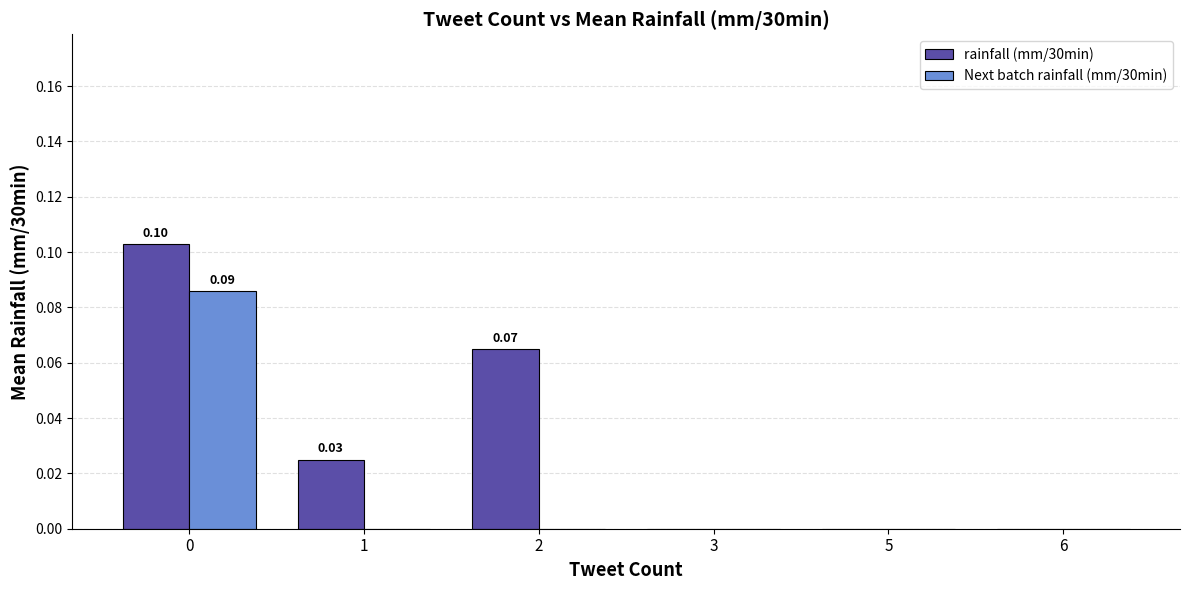

Which series has the largest total across all categories?

rainfall (mm/30min)